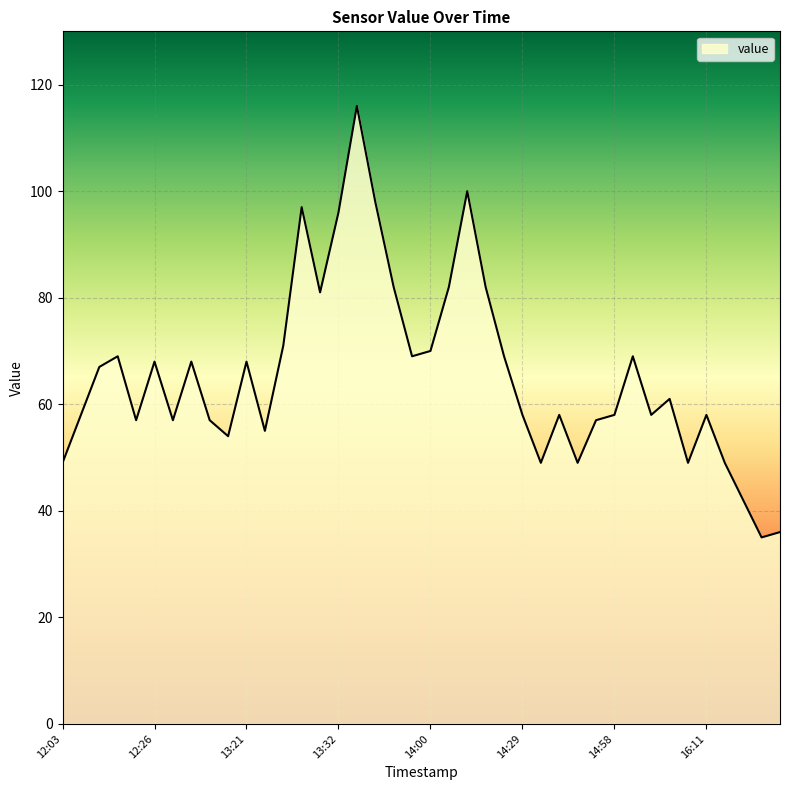

Reading left to right, extract all data points from this chart.

49	58	67	69	57	68	57	68	57	54	68	55	71	97	81	96	116	98	82	69	70	82	100	82	69	58	49	58	49	57	58	69	58	61	49	58	49	42	35	36